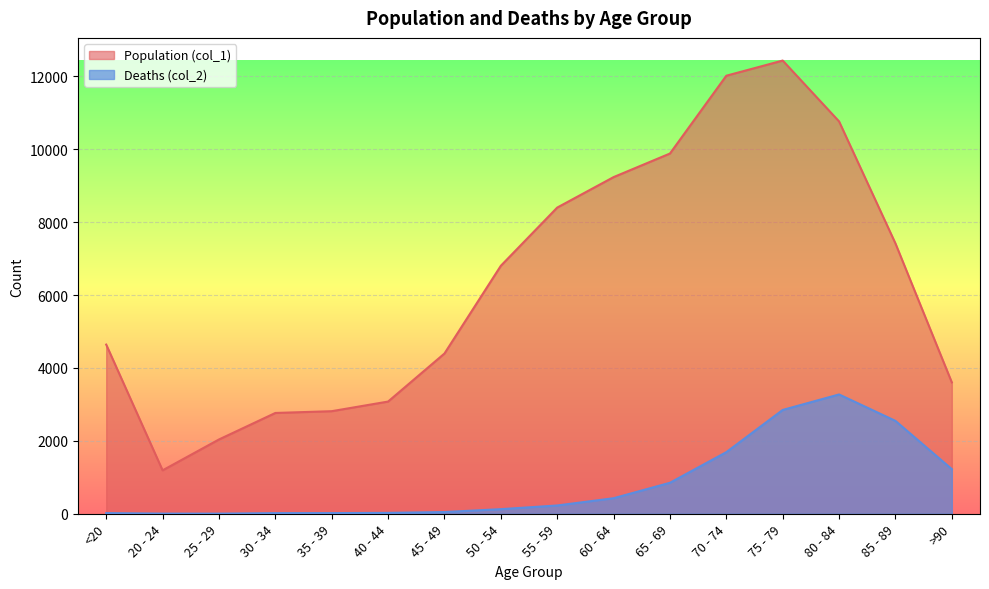

List the labels in order of Population (col_1) value, smallest first.

20 - 24, 25 - 29, 30 - 34, 35 - 39, 40 - 44, >90, 45 - 49, <20, 50 - 54, 85 - 89, 55 - 59, 60 - 64, 65 - 69, 80 - 84, 70 - 74, 75 - 79